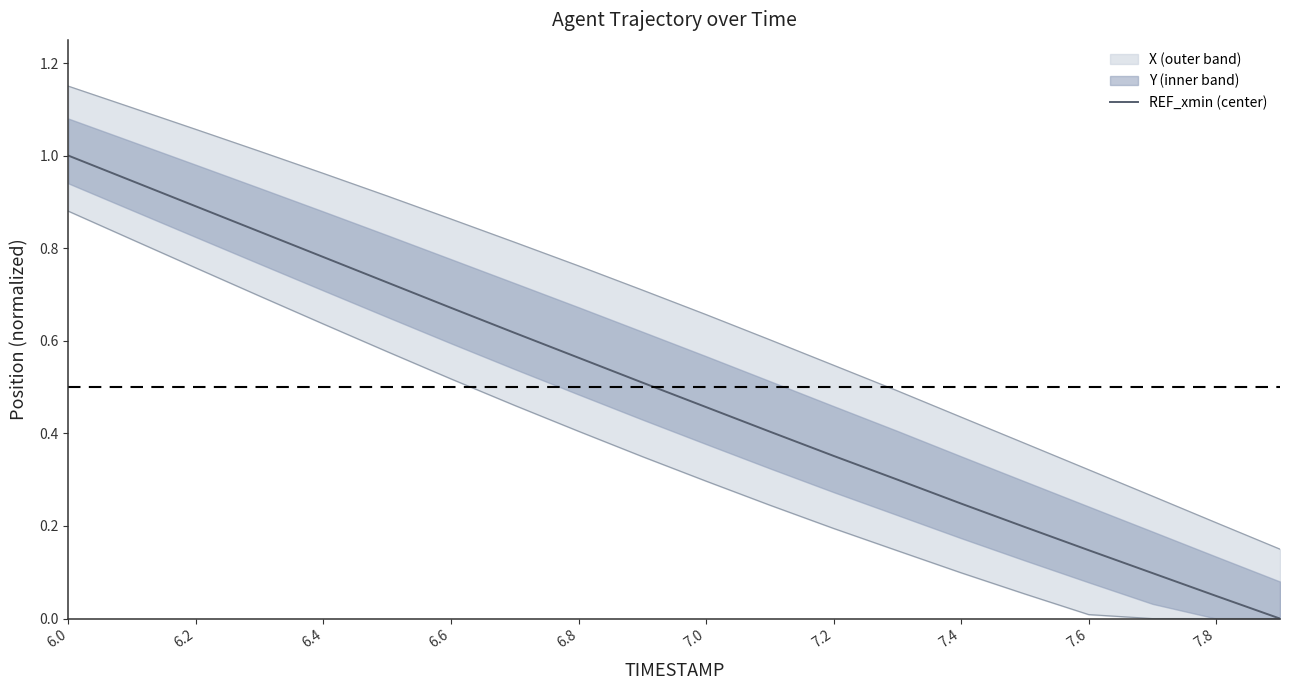

True or false: REF_xmin (center) has a value of 0.1 at 7.4.

False